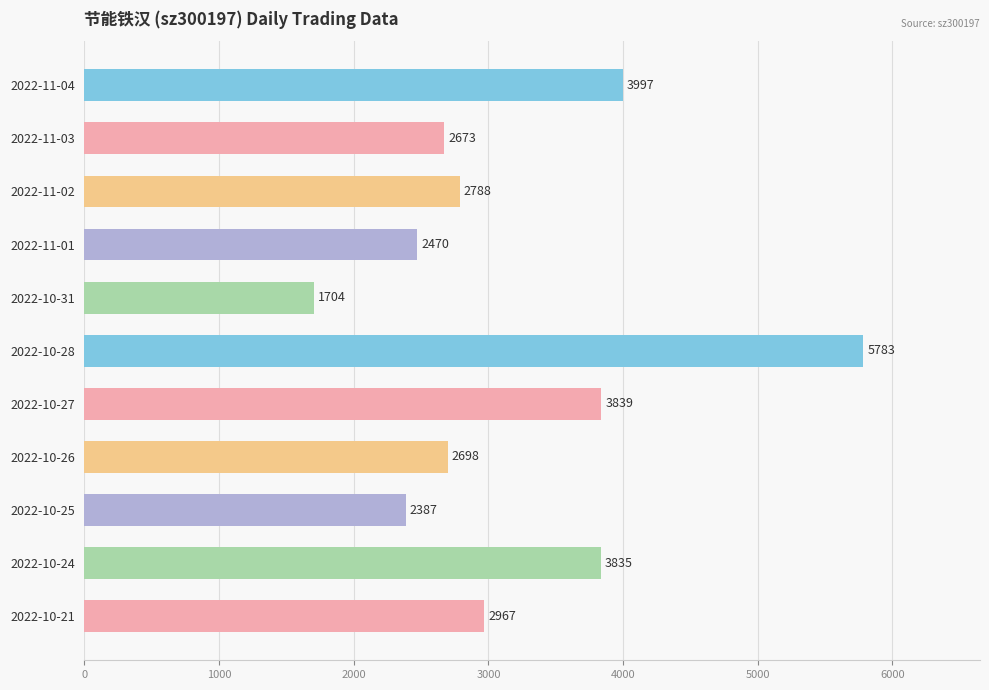

Reading top to bottom, what are all the values shown in this chart?

2022-11-04=3997	2022-11-03=2673	2022-11-02=2788	2022-11-01=2470	2022-10-31=1704	2022-10-28=5783	2022-10-27=3839	2022-10-26=2698	2022-10-25=2387	2022-10-24=3835	2022-10-21=2967